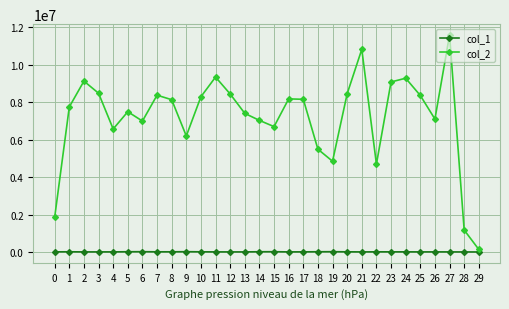

What is the sum of the col_2 values at 20 and 12?

16882896